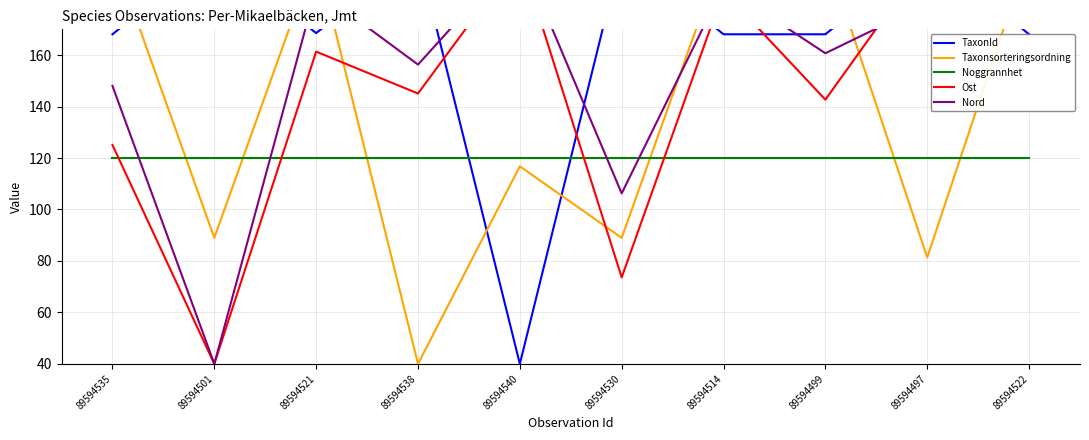

Which series has the largest range (max minus min)?

TaxonId